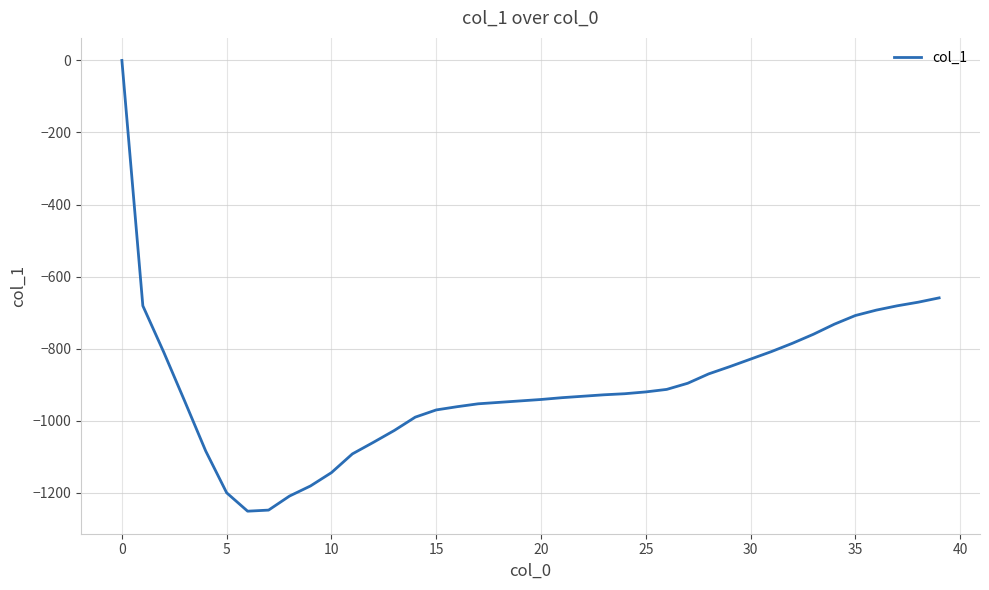

What is the difference between the maximum and minimum values?

1251